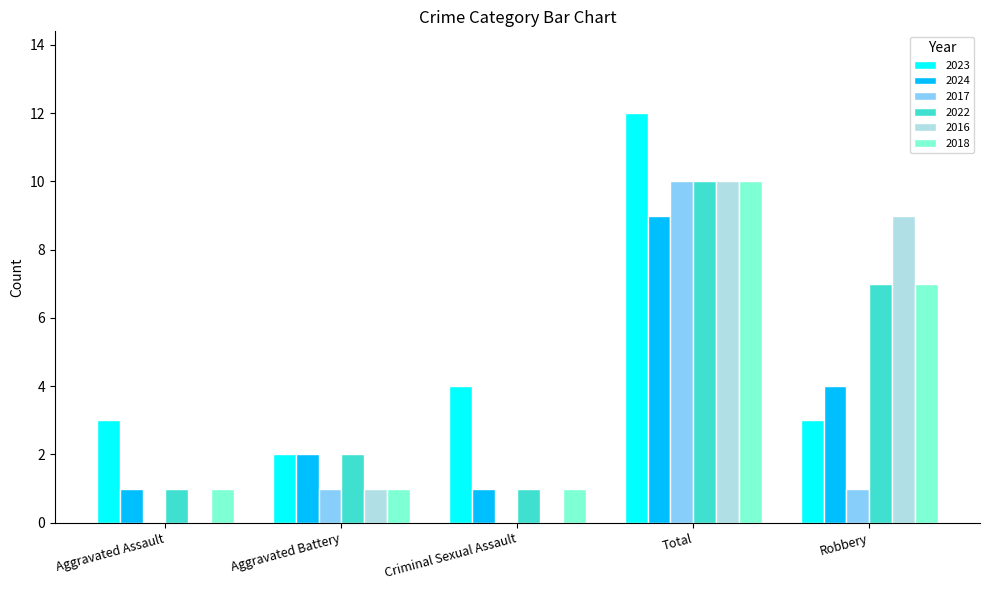

Which series has the largest total across all categories?

2023